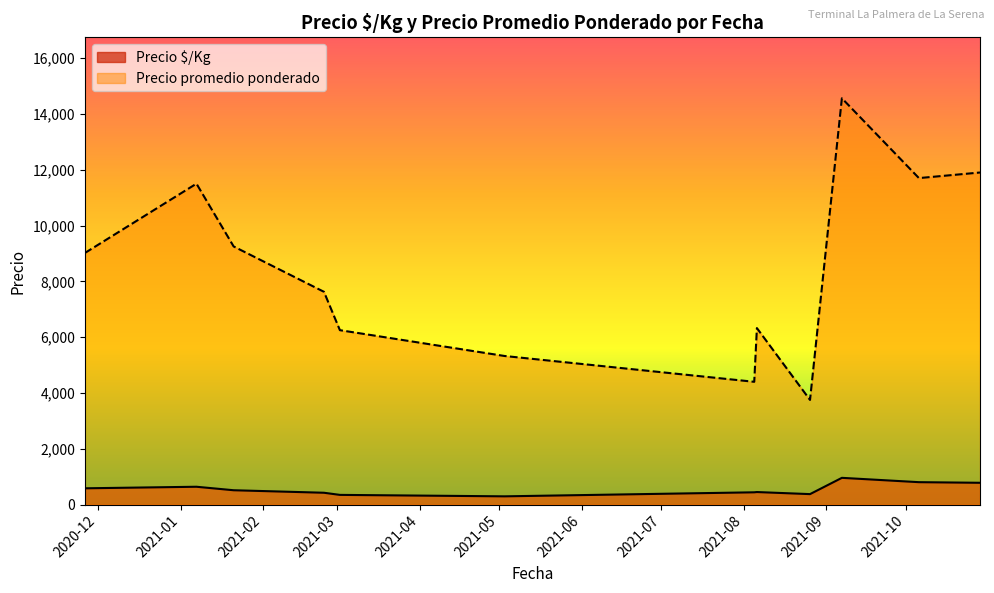

What are all the series names shown in the legend?

Precio $/Kg, Precio promedio ponderado